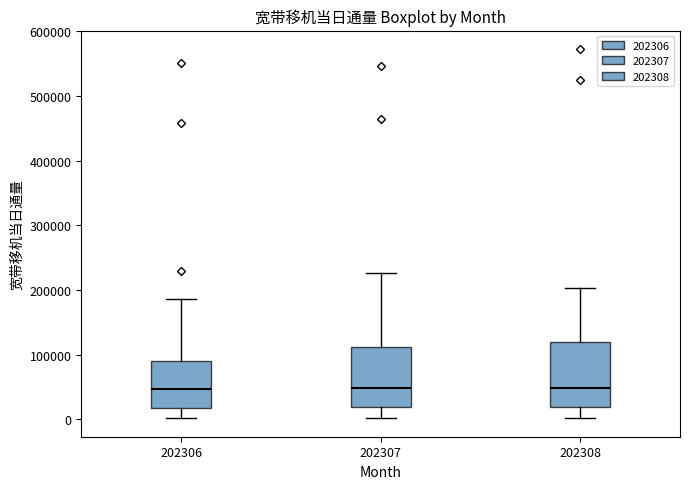

Reading left to right, read every box against the y-axis: the position of its median line, the range the box covers, and the ends of its whiskers. The values are not printed on the chart, so give them approximately, as read against the axis.

202306: median 50000, box 20000 to 90000, whiskers 0 to 190000
202307: median 50000, box 20000 to 110000, whiskers 0 to 230000
202308: median 50000, box 20000 to 120000, whiskers 0 to 200000